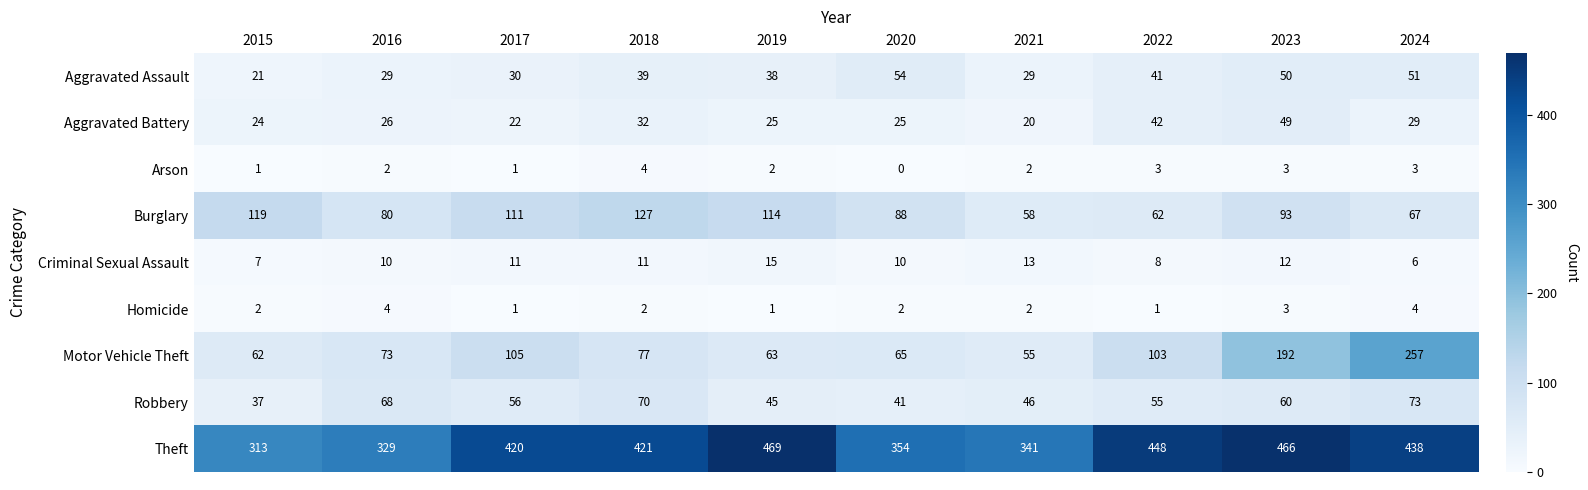

How many distinct data groups are displayed?

9